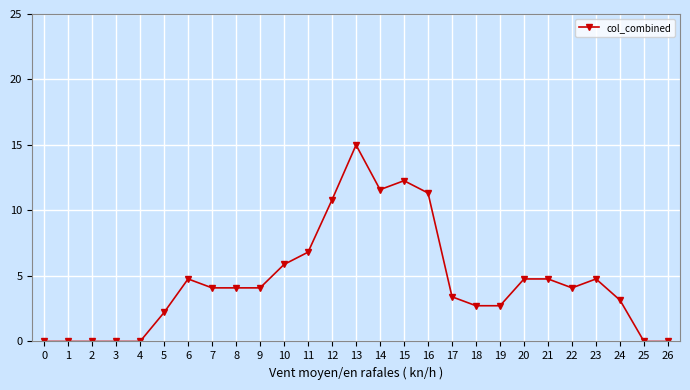

Is it true that the value at 24 is 3.2?

True